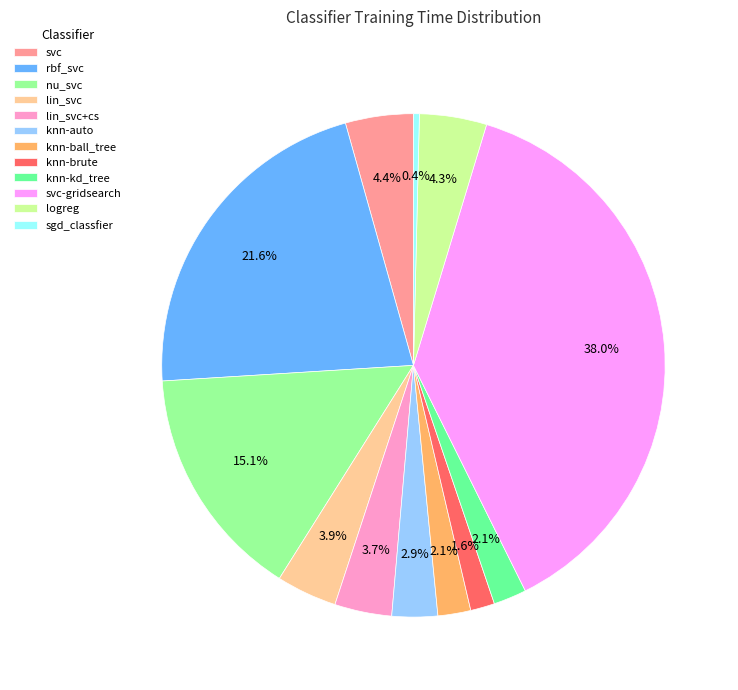

To the nearest percent, what is the difference between the lin_svc and rbf_svc slice percentages?

18%